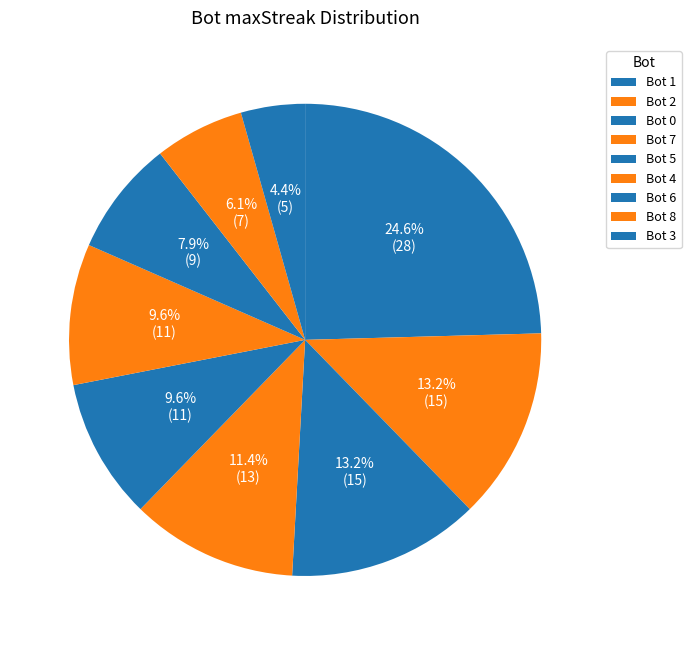

Count the number of slices in the pie.

9